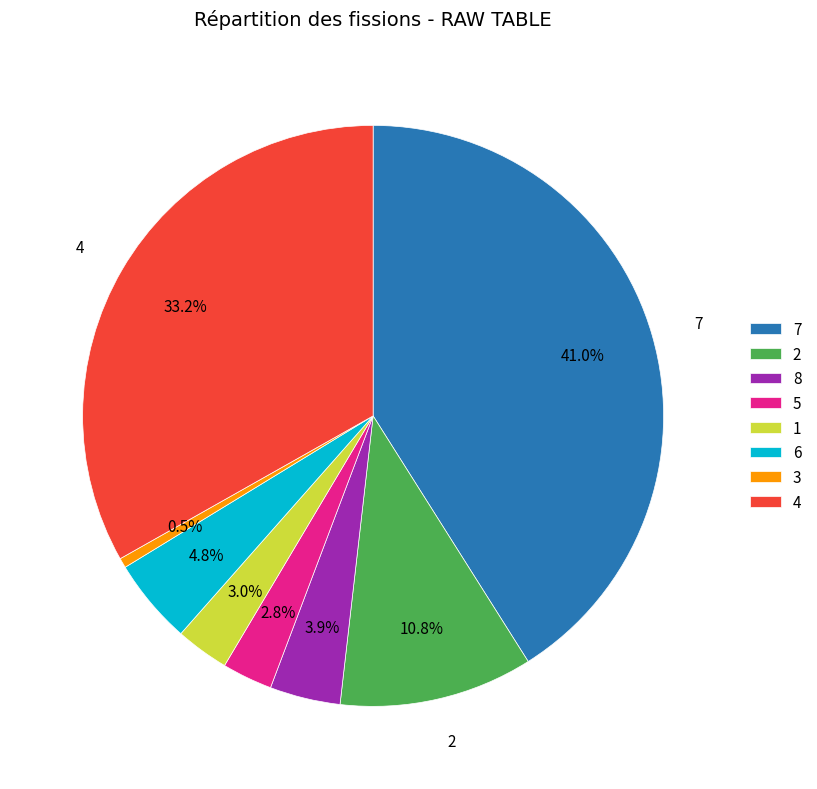

How many slices are in this pie chart?

8